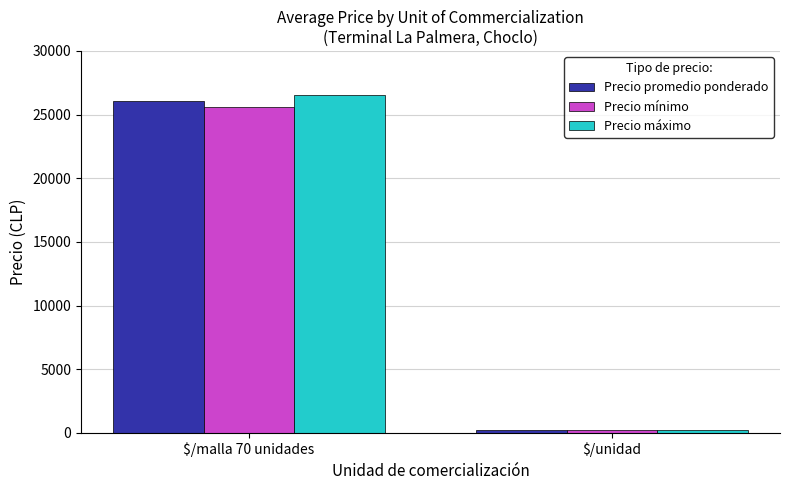

What is the average value of the Precio máximo series?

13390.9